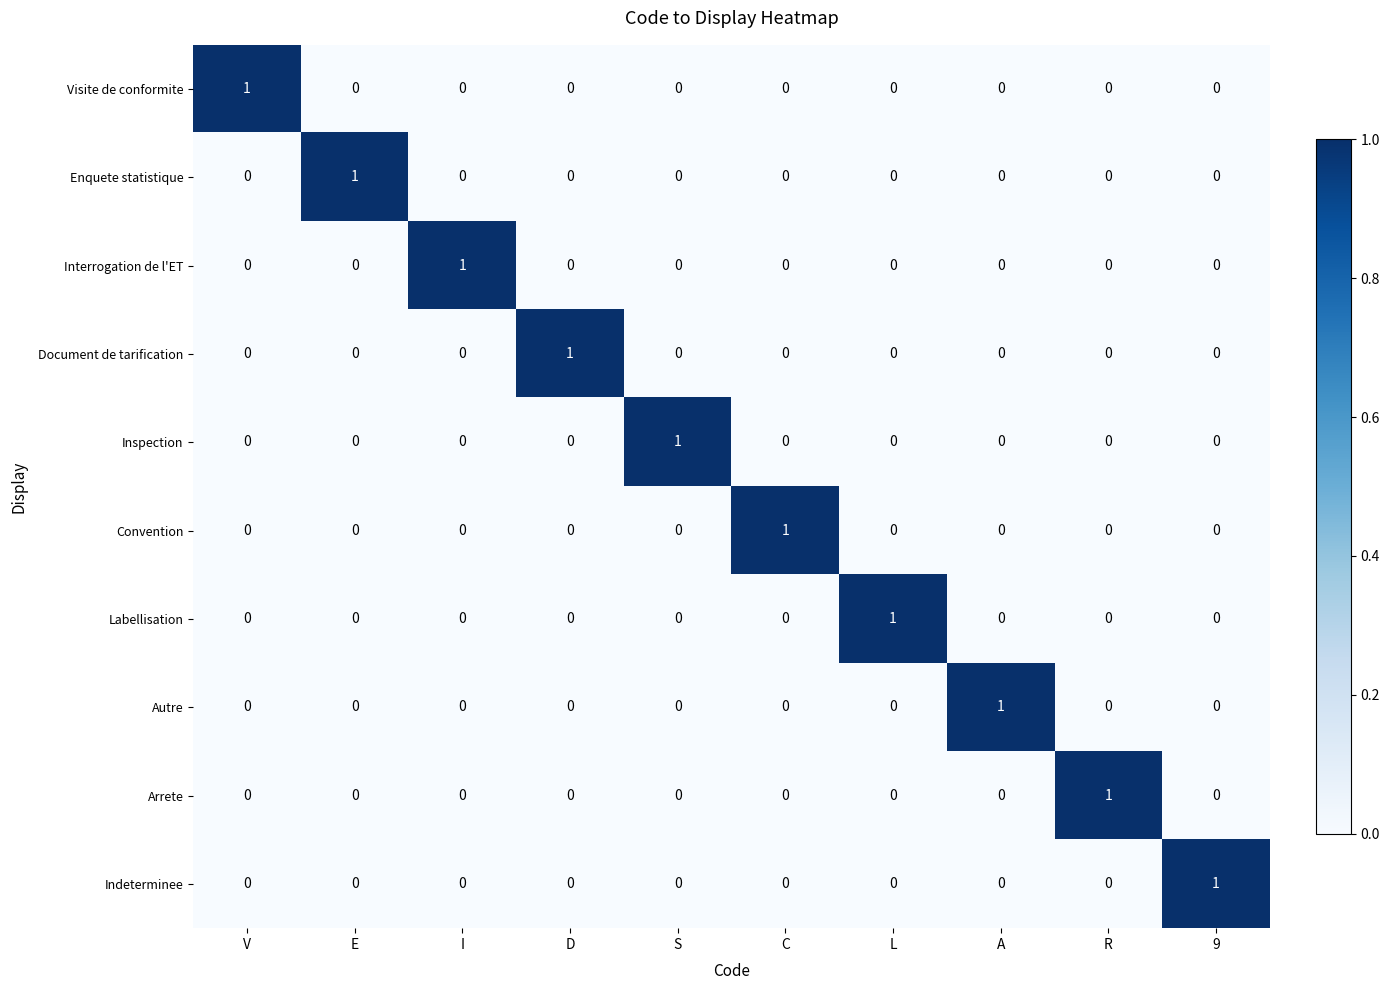

What is the greatest value displayed?

1